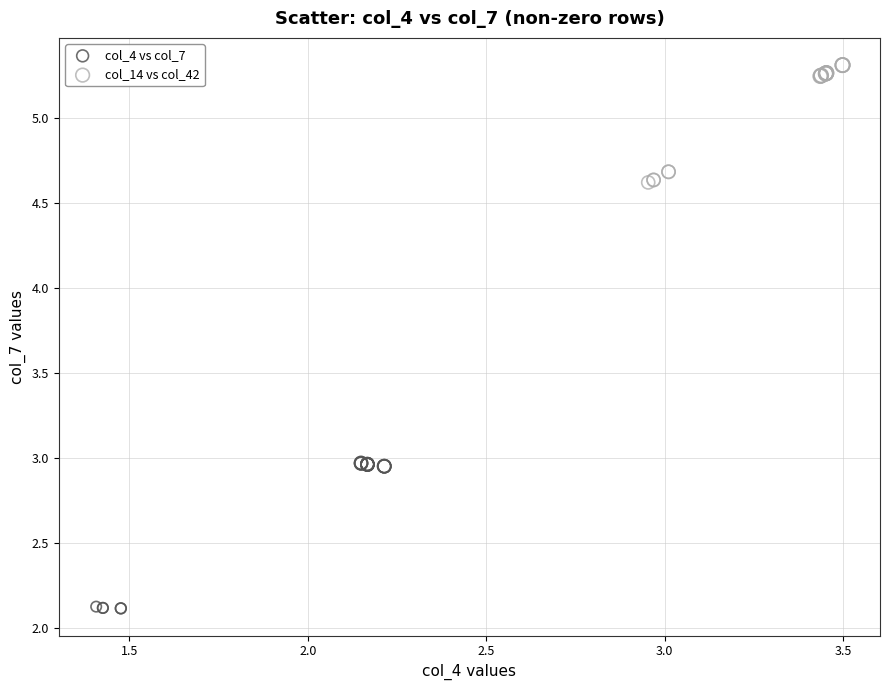

Which series contains the lowest Y value?

col_4 vs col_7